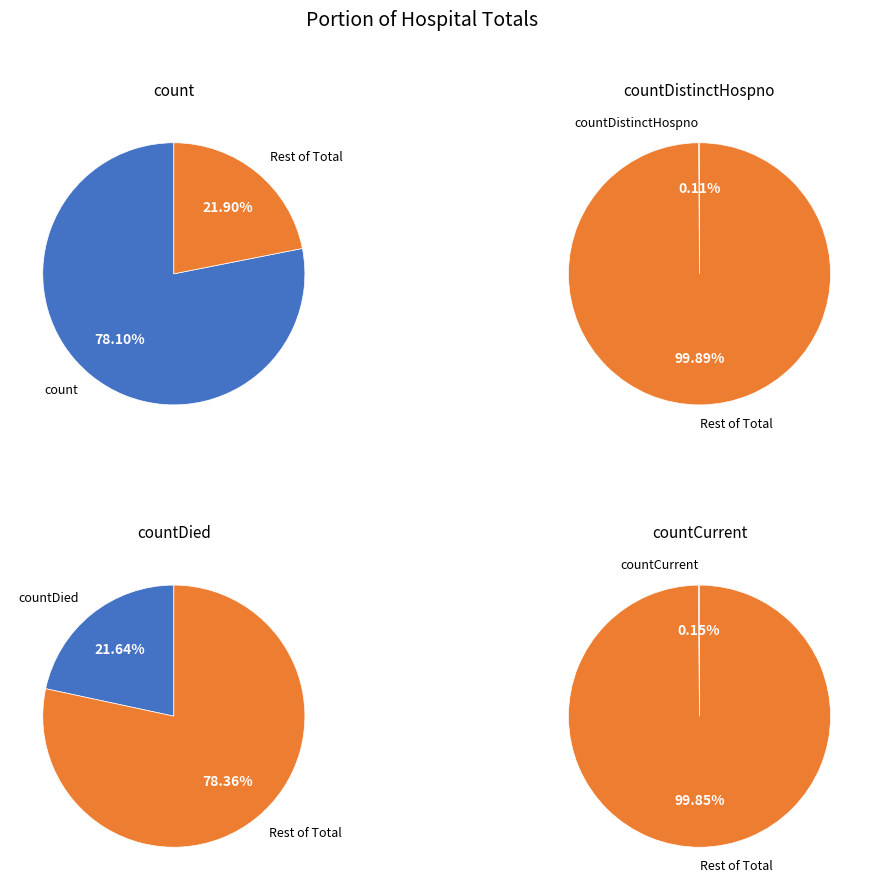

Which category has the biggest portion of the pie?

count